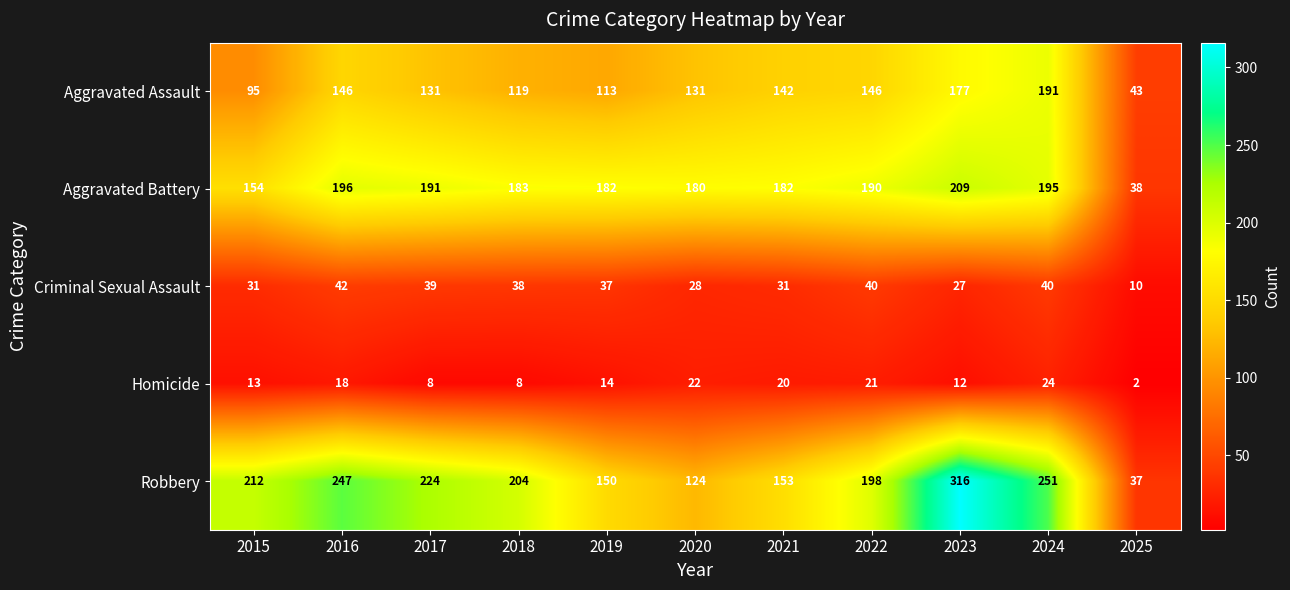

What is the difference between the Aggravated Assault values at 2020 and 2022?

15